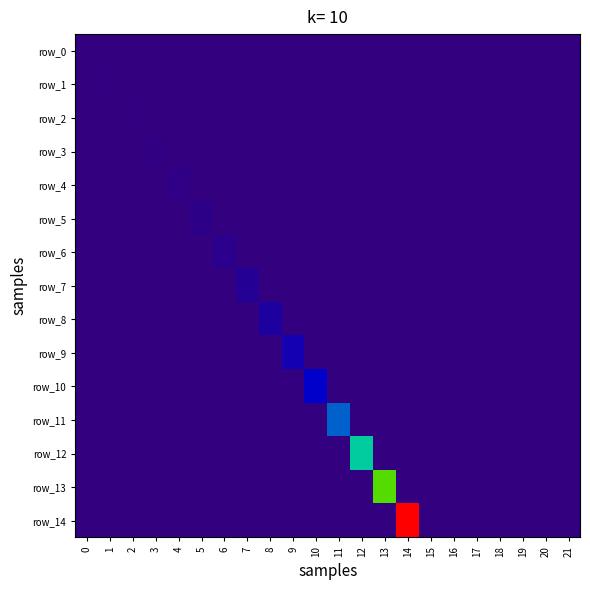

What is the maximum value for row_0?

13.4